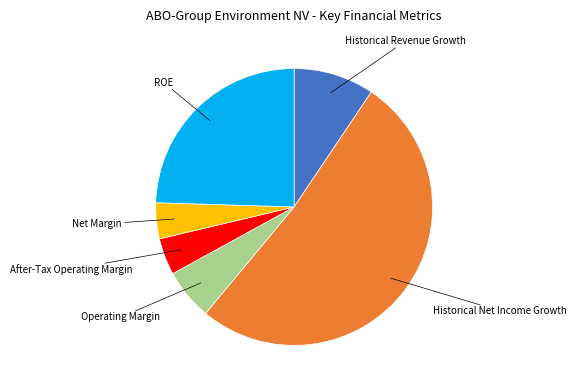

Between Operating Margin and Historical Net Income Growth, which is larger?

Historical Net Income Growth